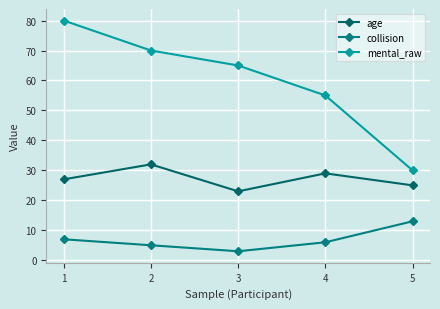

True or false: mental_raw has more than 1 interior local peaks.

False